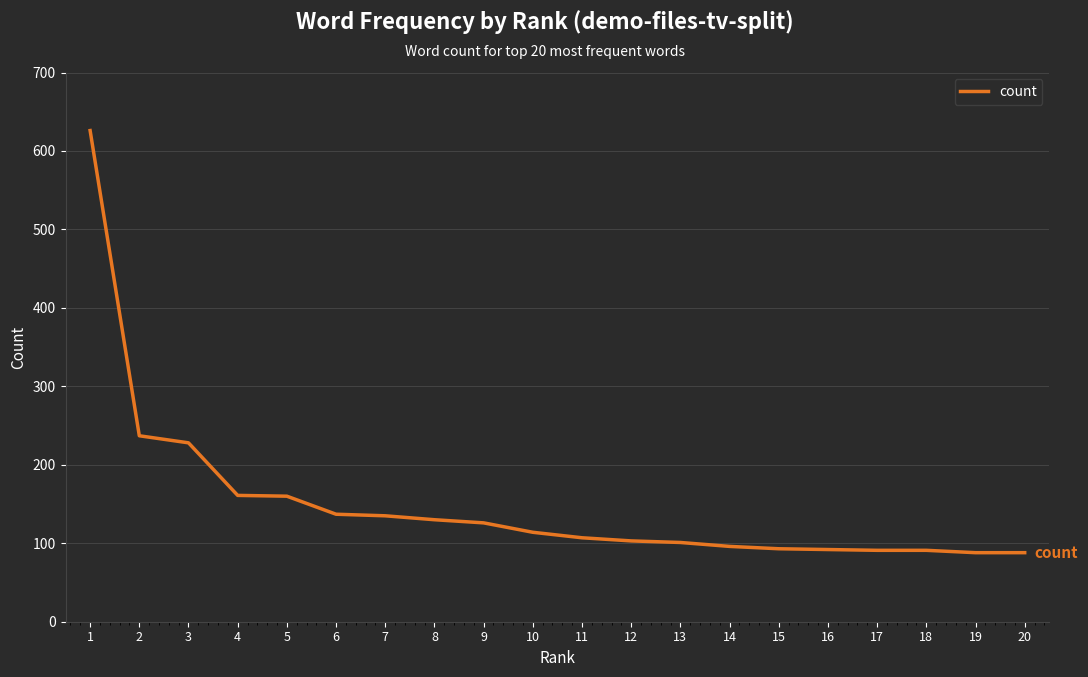

Which category has the highest value across all series?

1